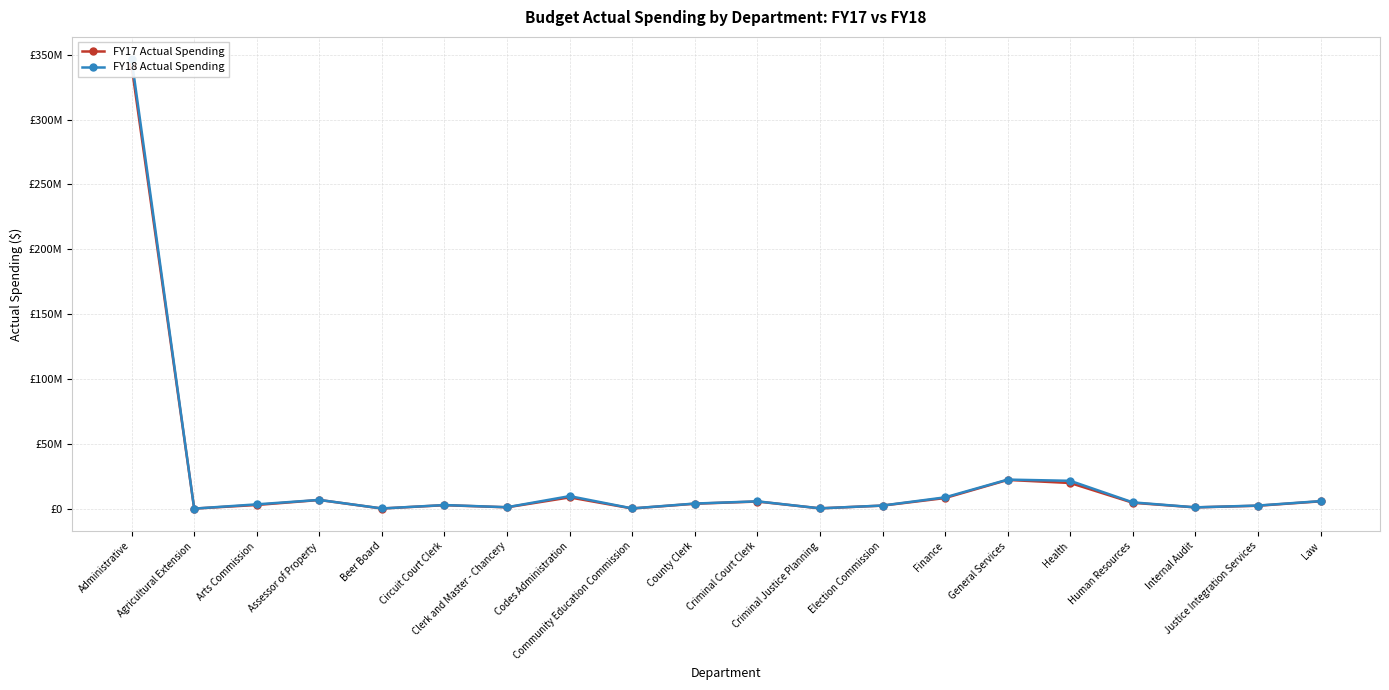

Where is the first local minimum for FY18 Actual Spending?

Agricultural Extension